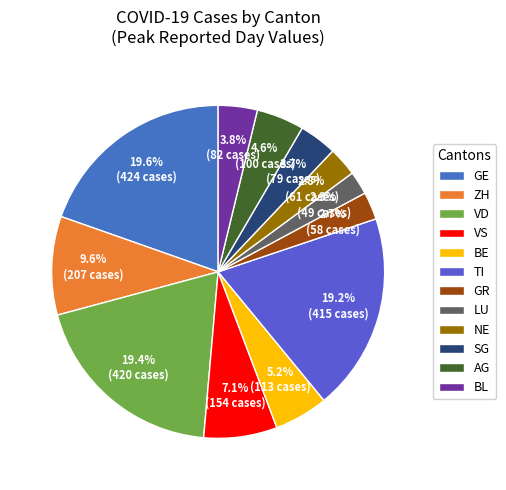

To the nearest percent, what is the combined percentage of BL and TI?

23%